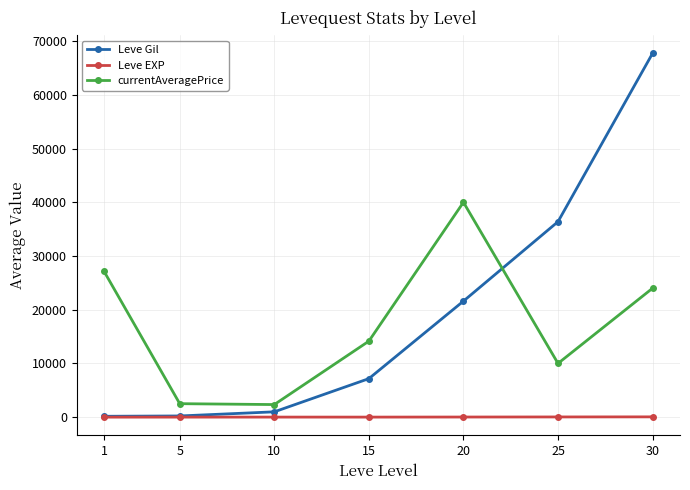

What is the spread (max minus min) of values at 15?

14142